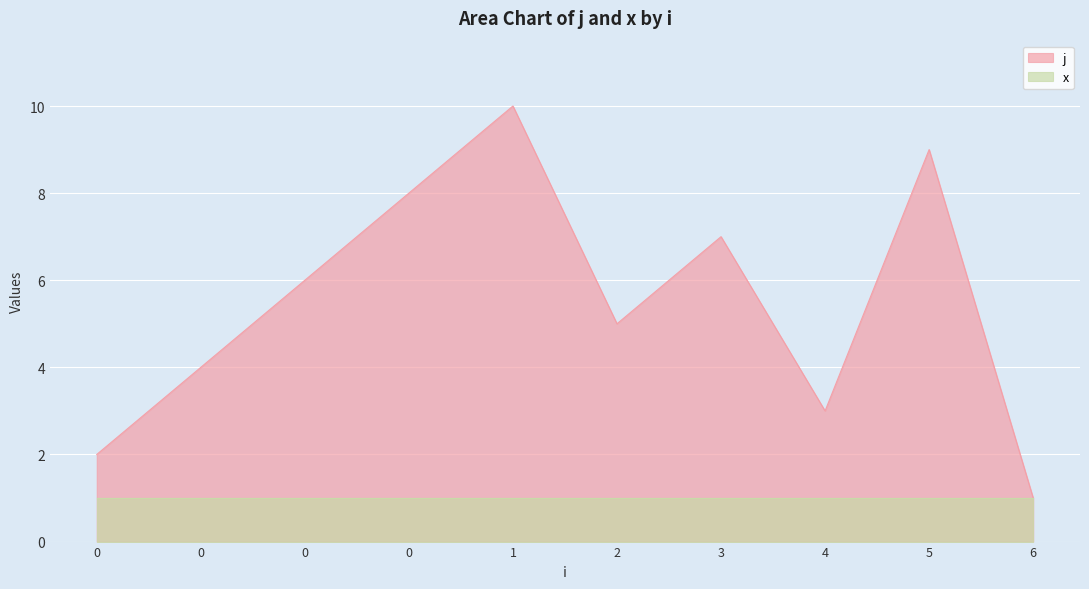

List the labels in order of value, largest first.

1, 5, 0, 3, 0, 2, 0, 4, 0, 6